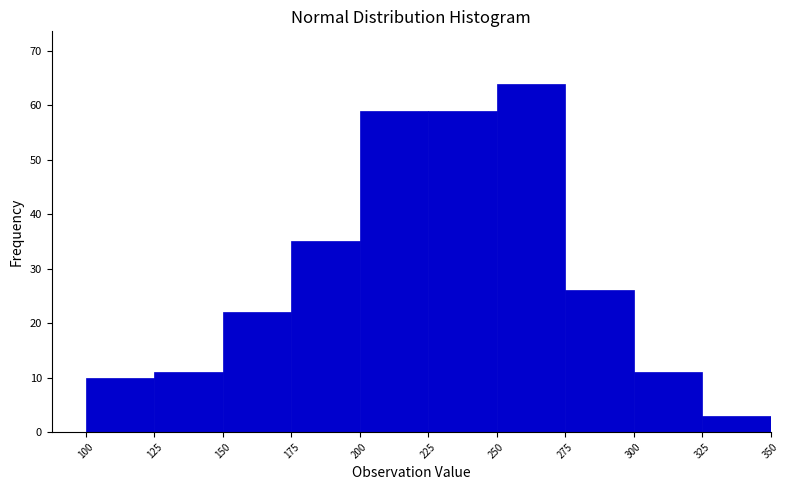

Reading left to right, transcribe this chart: for each bar, give the range it covers on the x-axis and its height. The values are not printed on the chart, so give them approximately, as read against the axis.

100 to 125: 10
125 to 150: 11
150 to 175: 22
175 to 200: 35
200 to 225: 59
225 to 250: 59
250 to 275: 64
275 to 300: 26
300 to 325: 11
325 to 350: 3